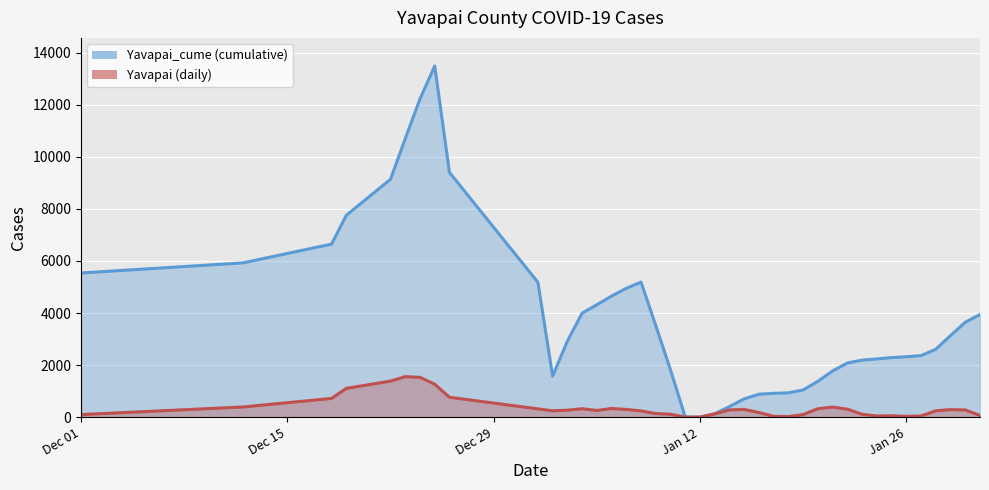

Between 32 and 29, which is larger?

32